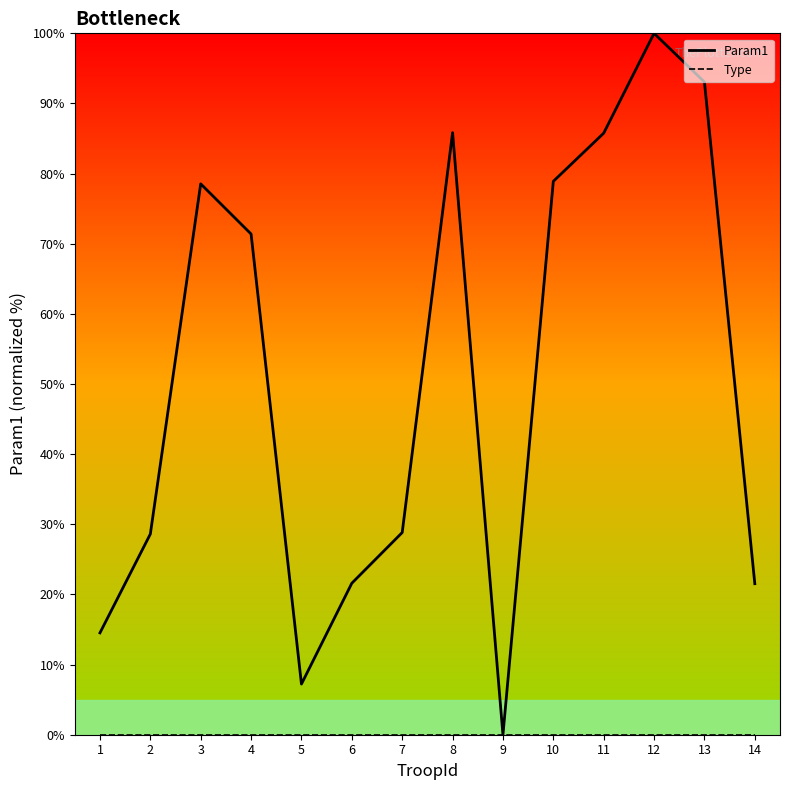

At which label does Param1 first exceed 71?

3